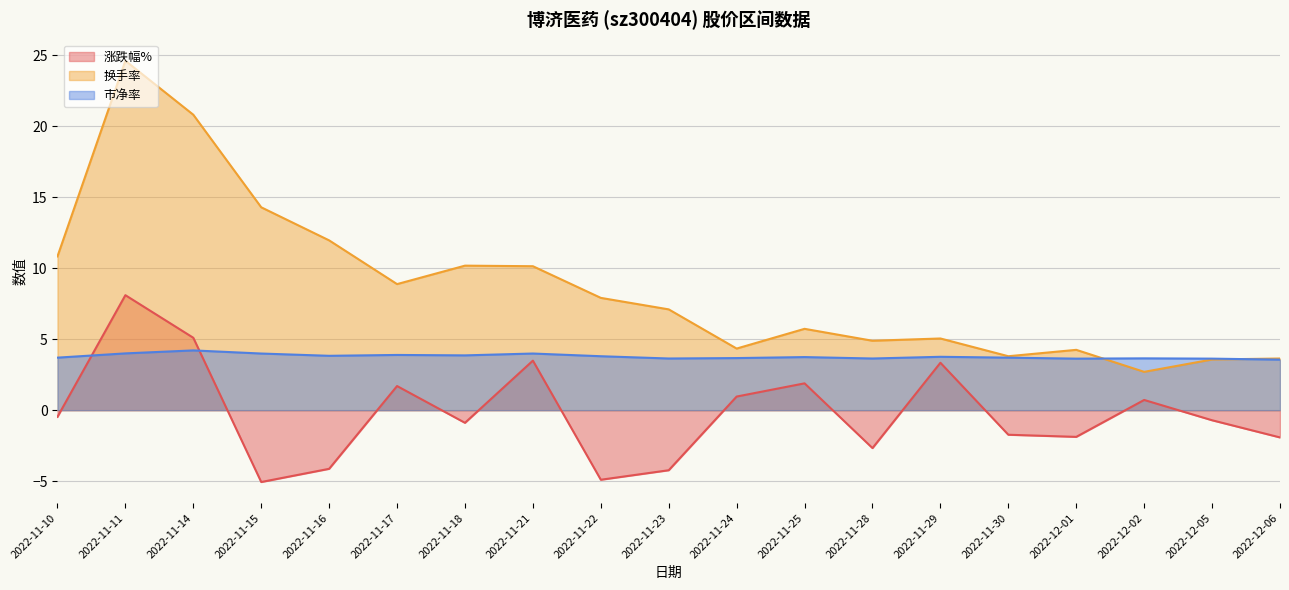

In 换手率, how many points are lower than both neighbors (excluding endpoints)?

5